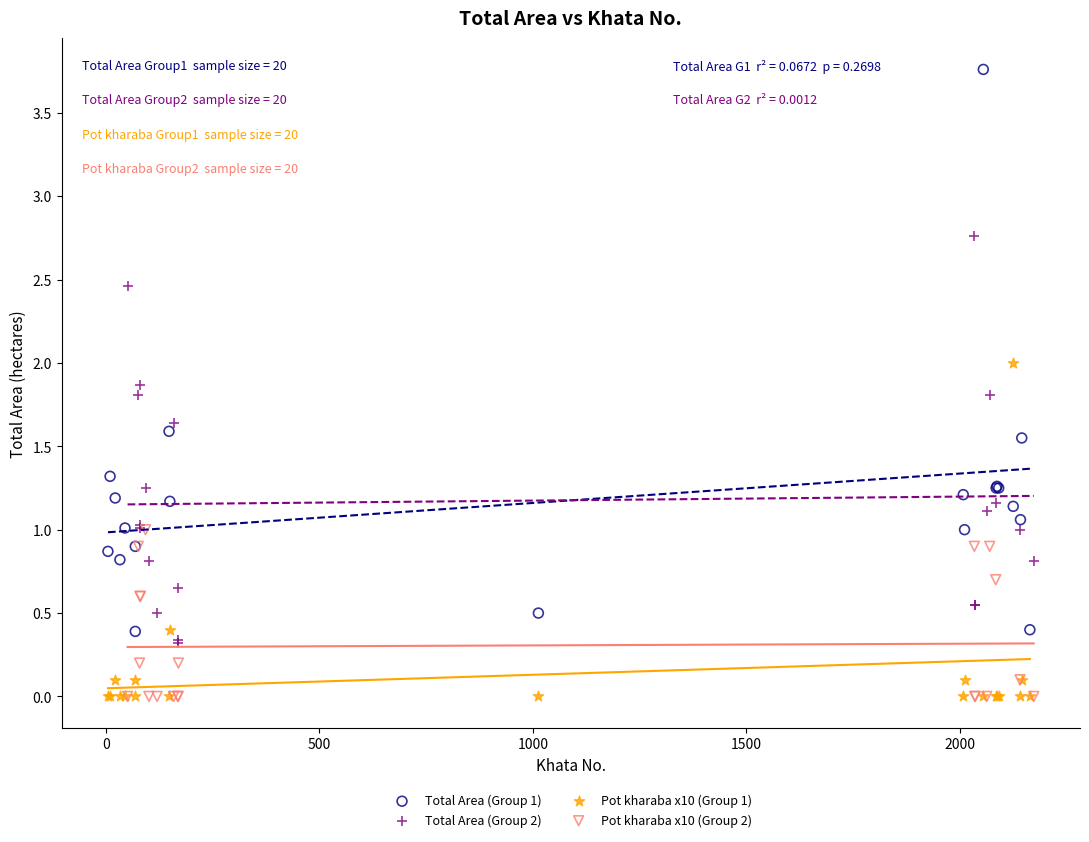

Which series reaches the maximum Y coordinate?

Total Area (Group 1)